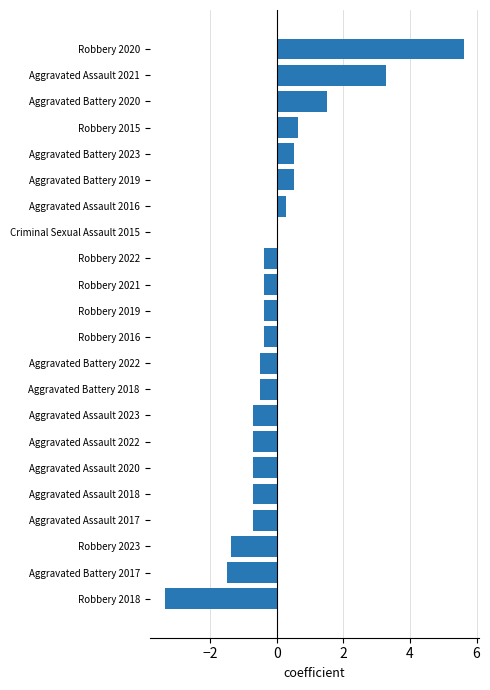

At which category does the chart reach its peak across all series?

Robbery 2020